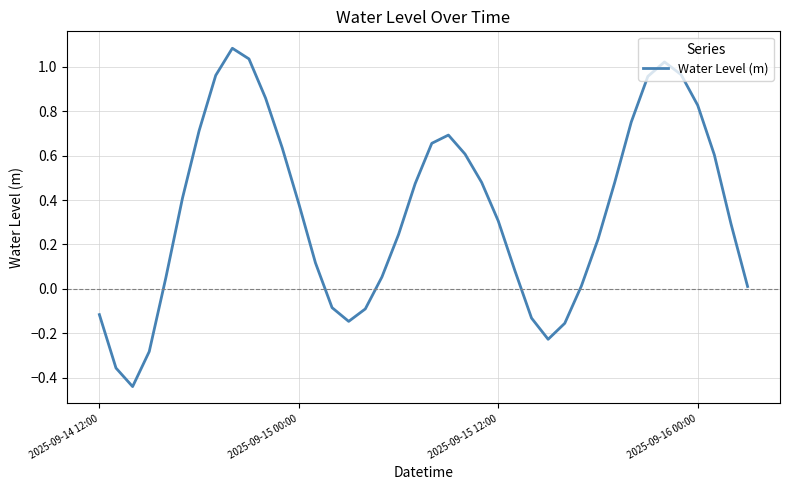

What is the difference between the maximum and minimum values?

1.5